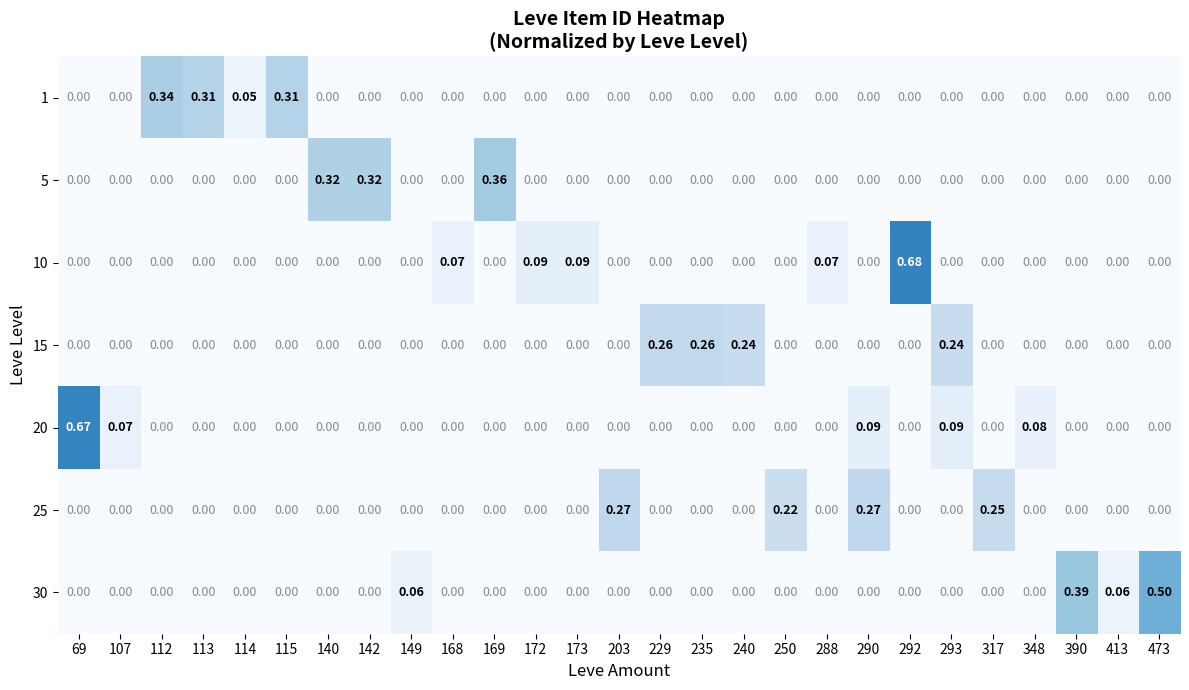

At how many categories does at least one series exceed 0?

27